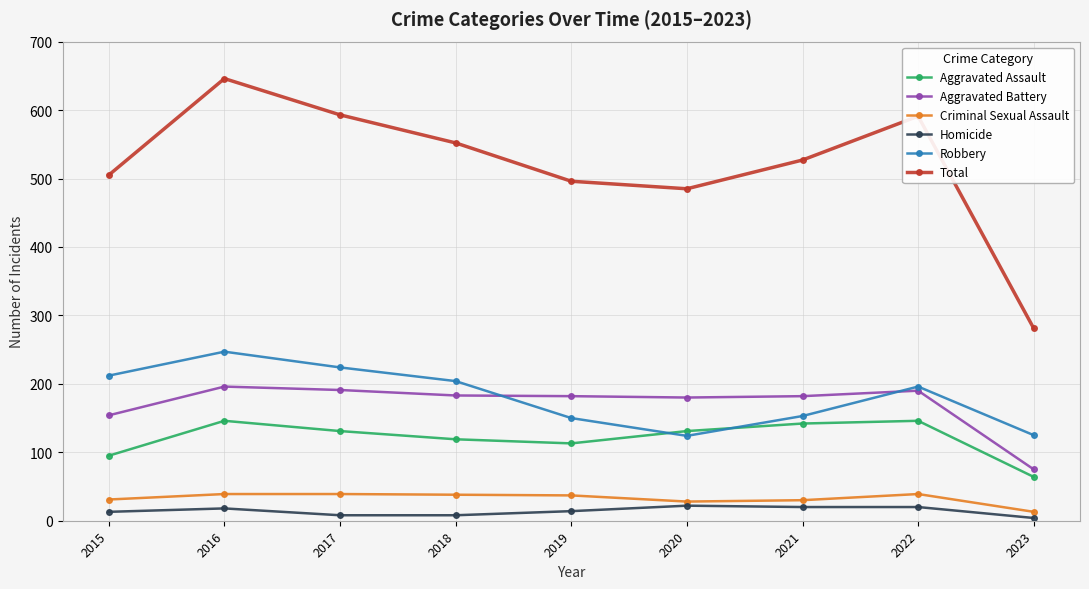

True or false: Homicide and Robbery cross at least once.

False